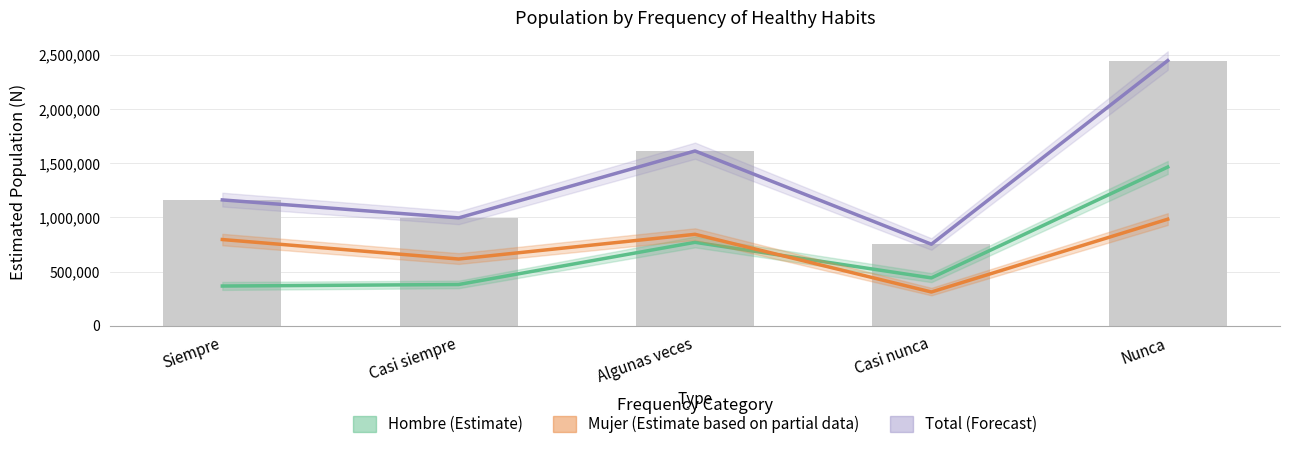

What is the maximum value shown in the chart?

2448297